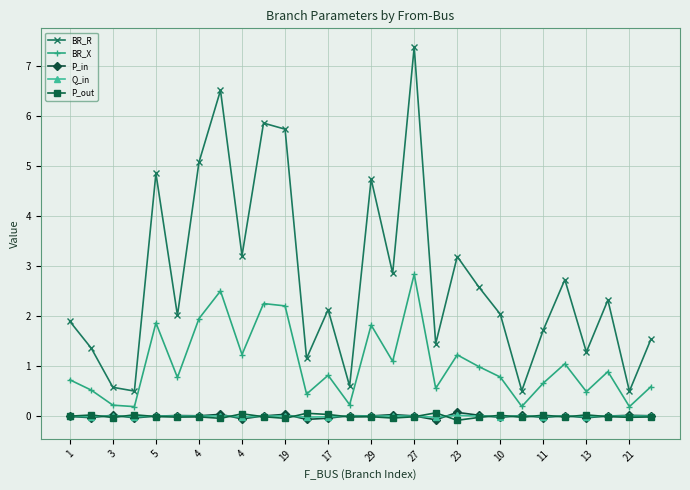

How many lines are shown in the chart?

5